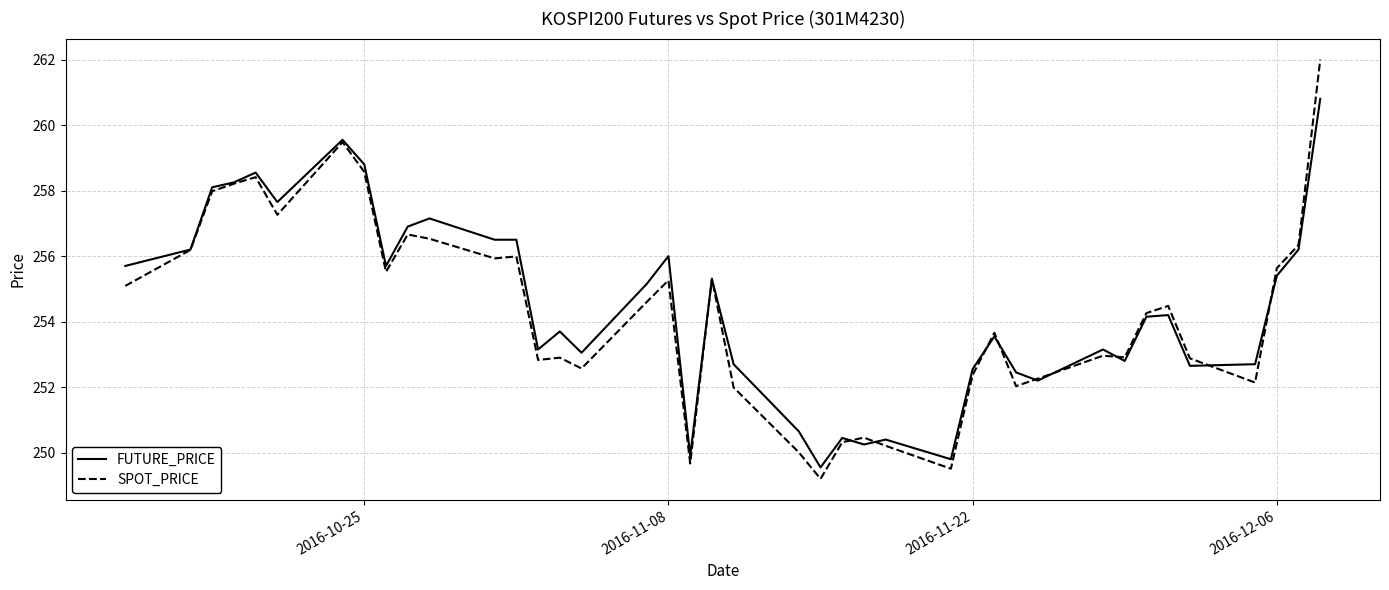

Which series has the widest spread of values?

SPOT_PRICE